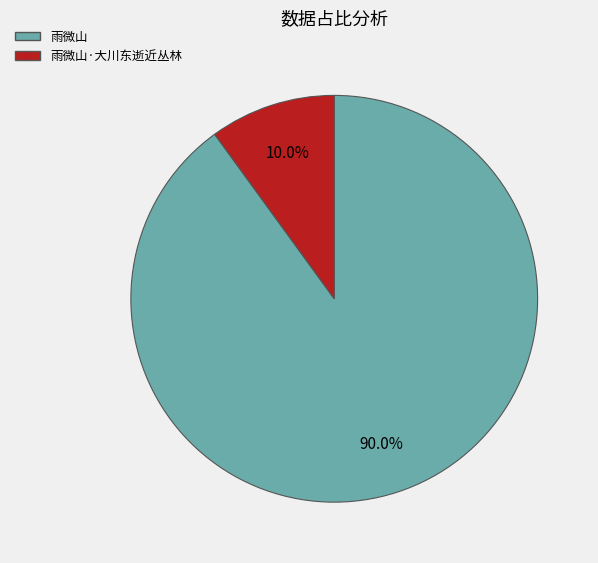

Does any single category account for the majority?

Yes